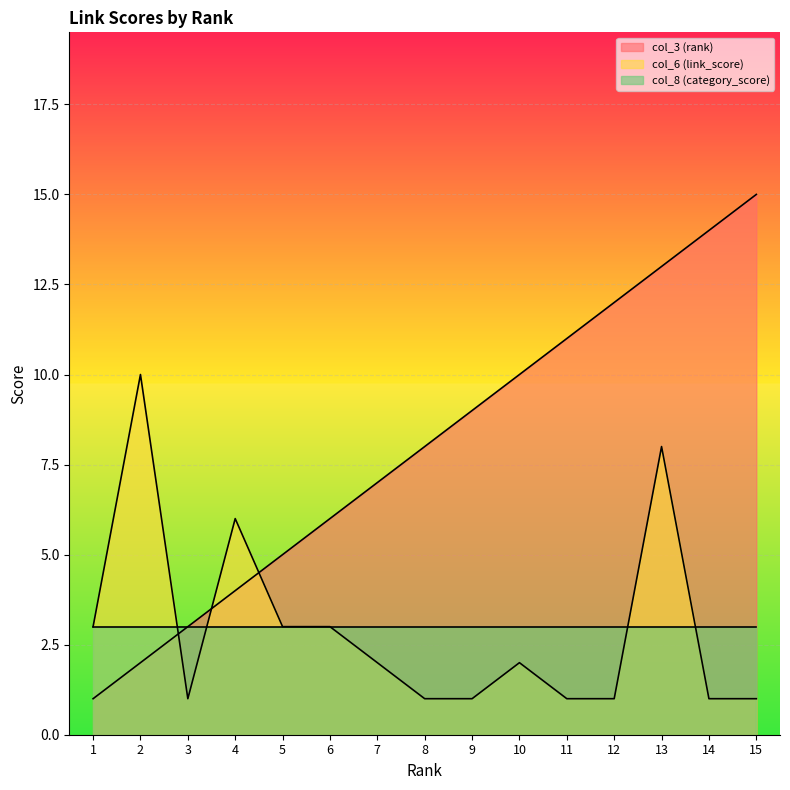

At which label does col_6 (link_score) reach its peak?

2